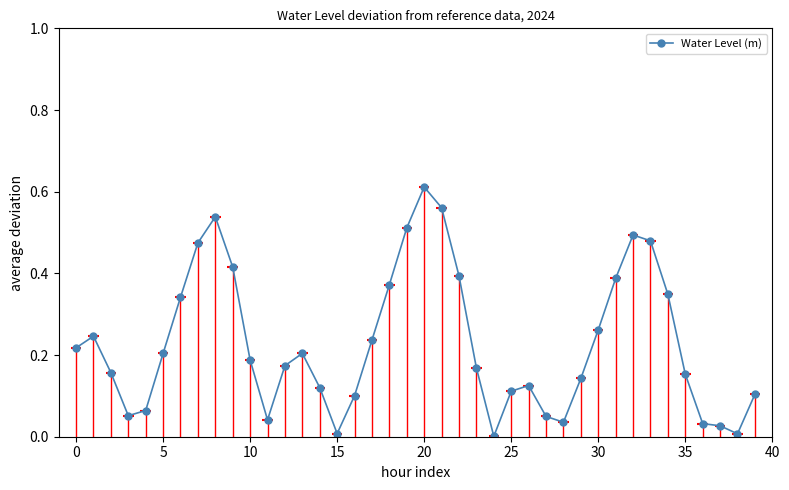

True or false: Water Level (m) has more than 0 interior local peaks.

True